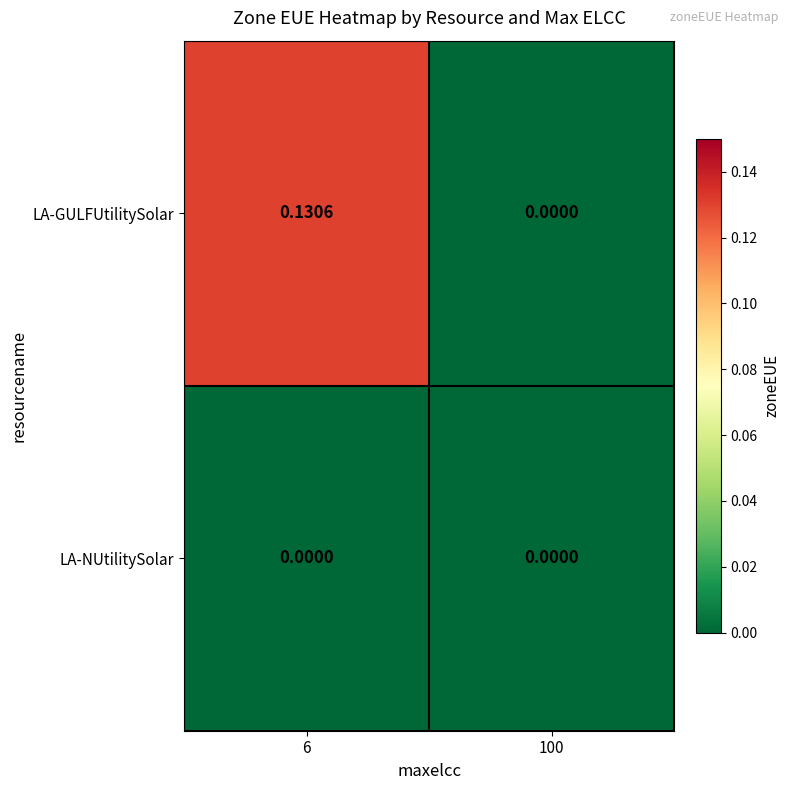

Which series has the largest total across all categories?

LA-GULFUtilitySolar